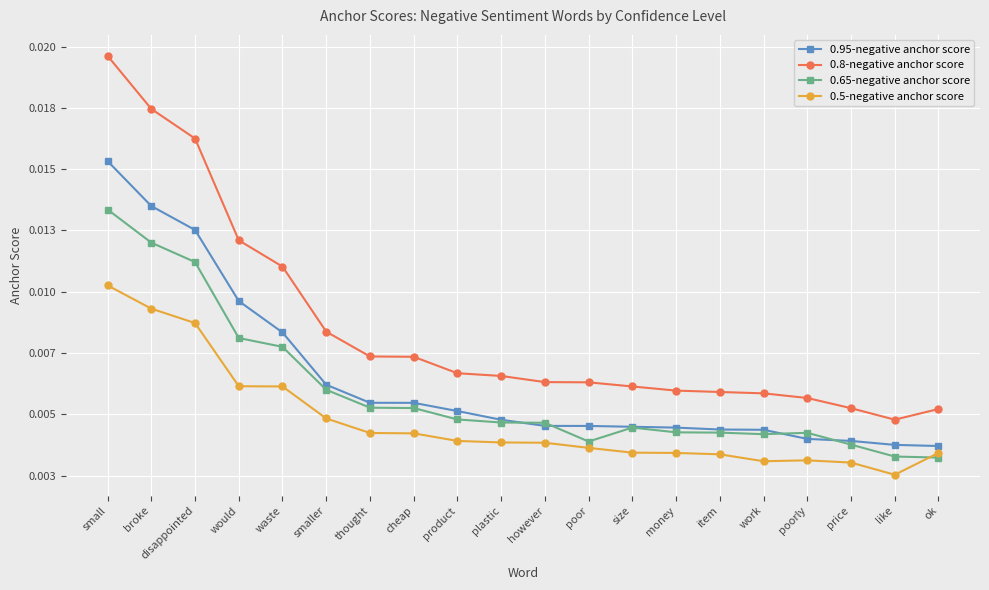

At which label is 0.65-negative anchor score closest to 0?

ok